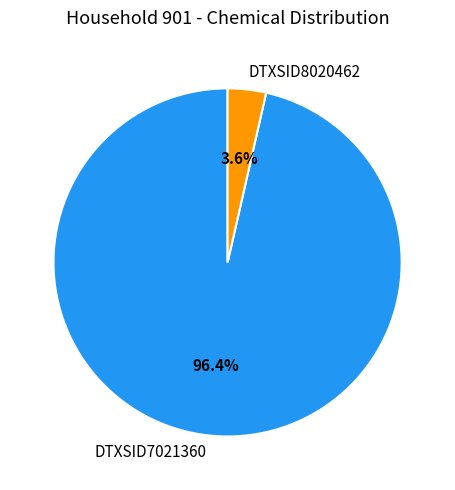

Which category has the biggest portion of the pie?

DTXSID7021360